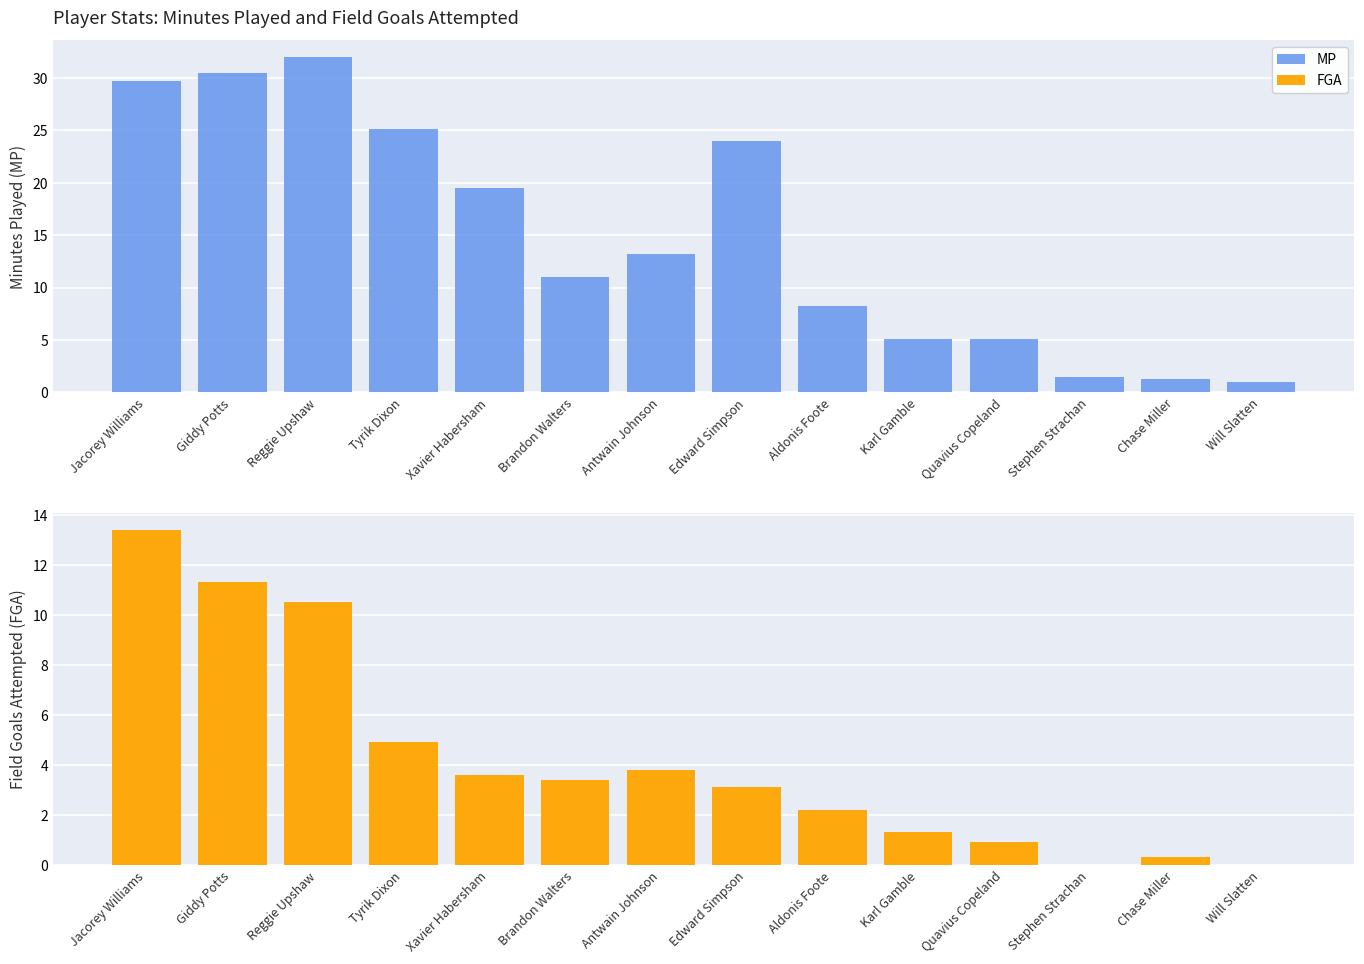

List the series in order of their peak value, lowest first.

FGA, MP